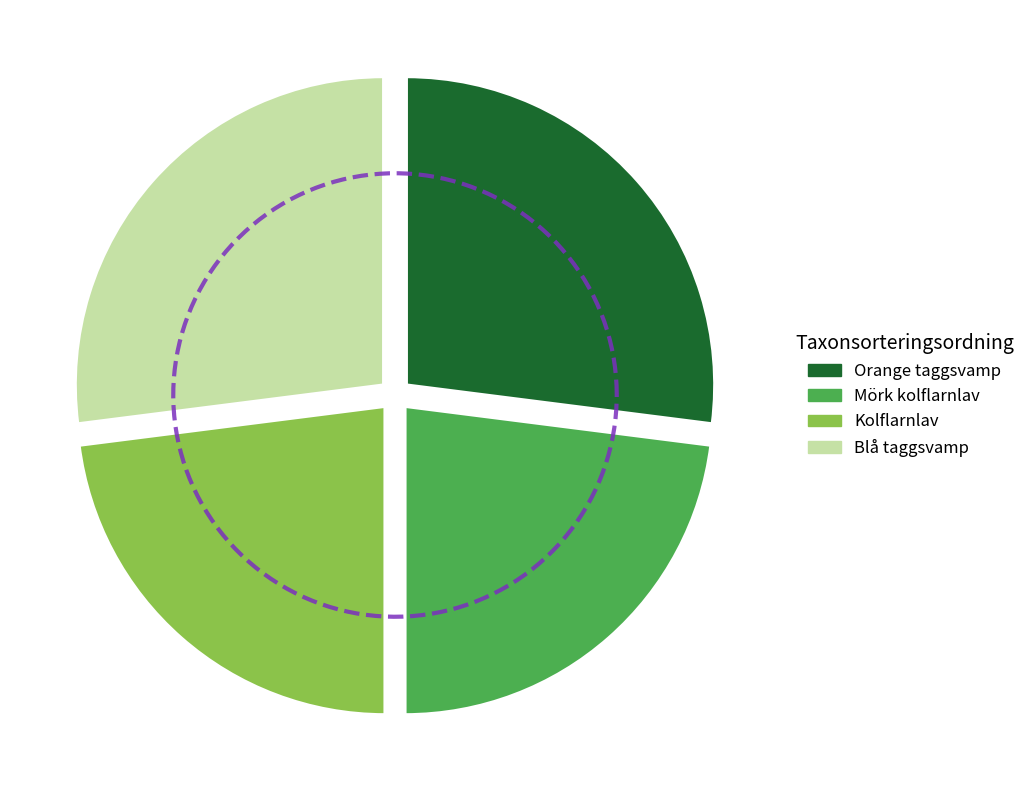

What percentage is the Blå taggsvamp slice, to the nearest percent?

27%